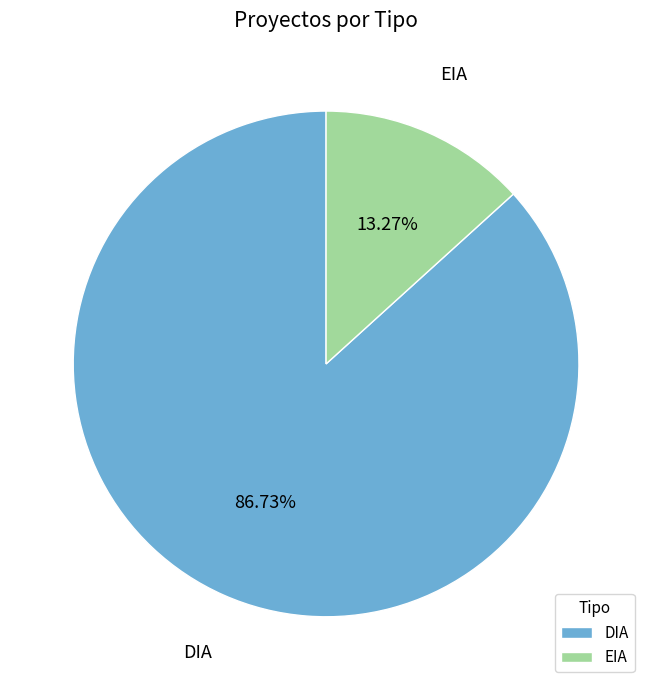

What percentage is the EIA slice, to the nearest percent?

13%